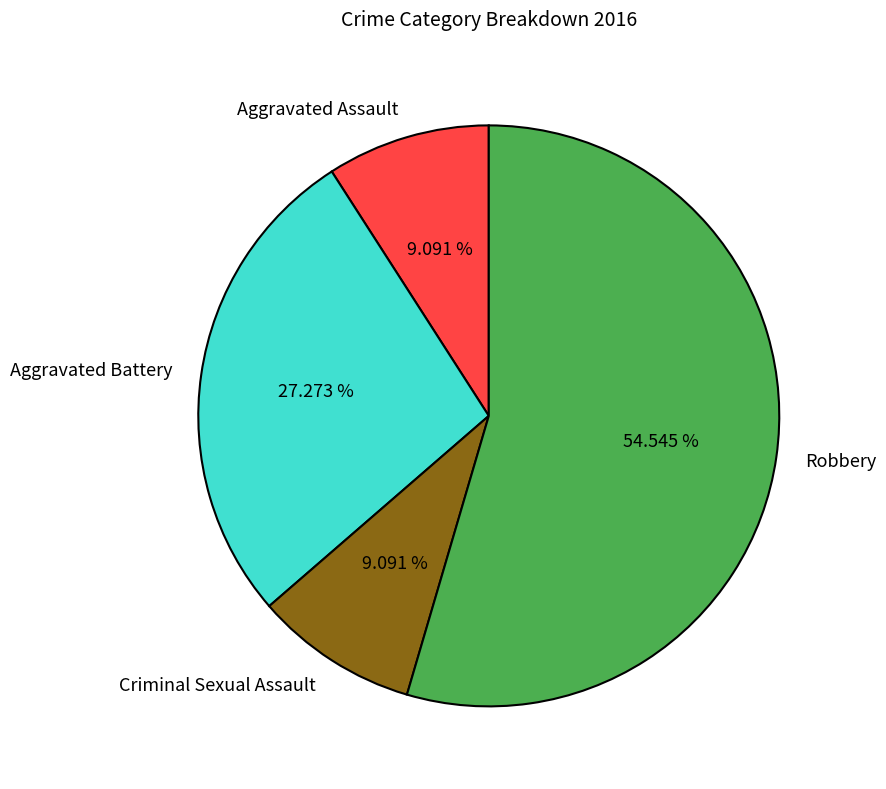

Approximately how many times larger is the value at Robbery compared to Aggravated Battery?

2.0